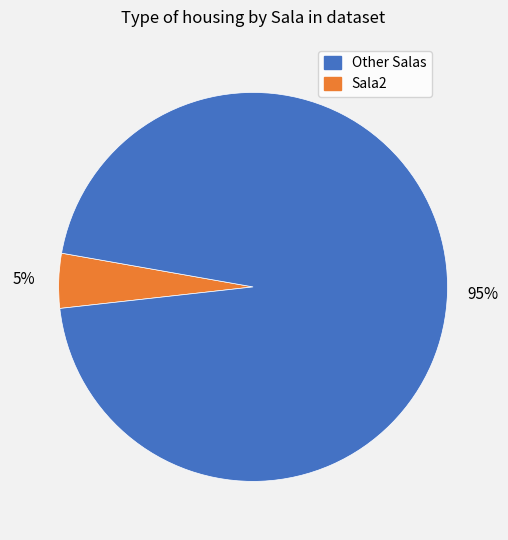

Is there any slice that represents more than half of the pie?

Yes